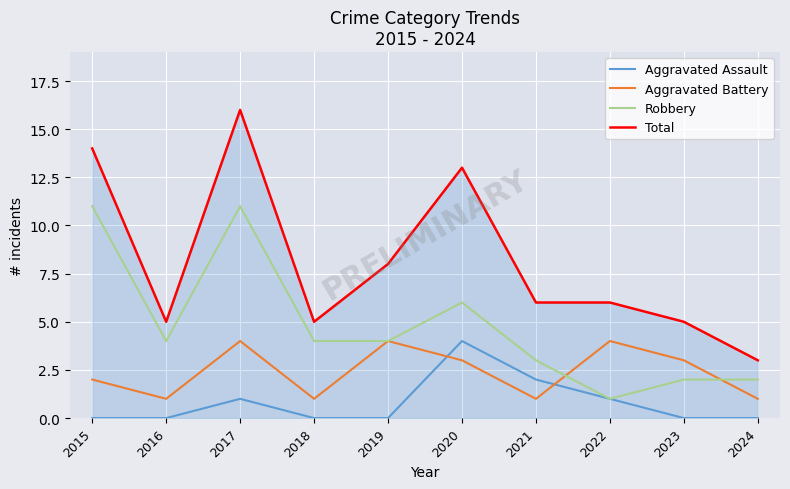

Does the chart have visible grid lines?

Yes